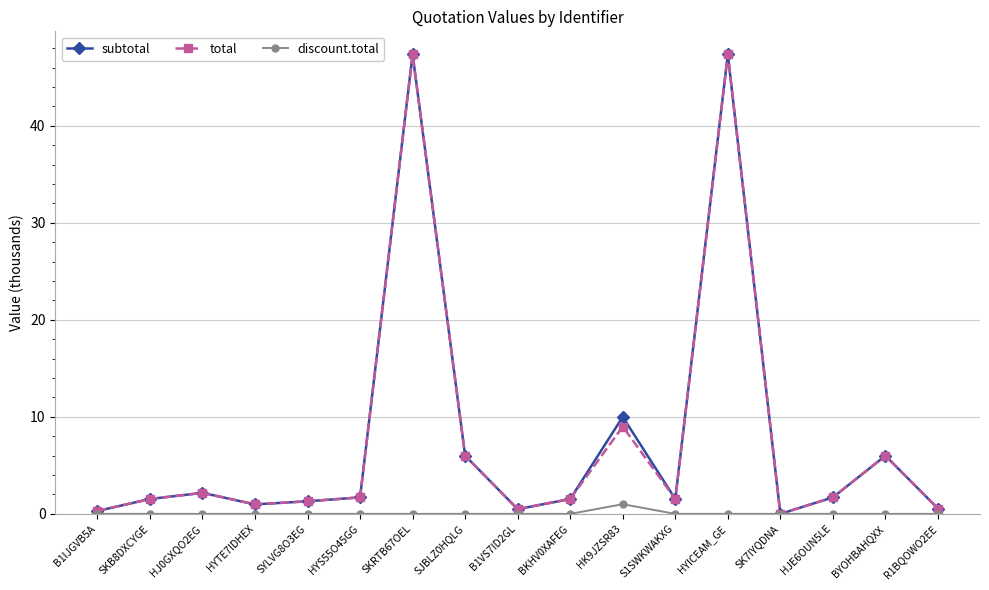

What is the greatest value displayed?

47.4